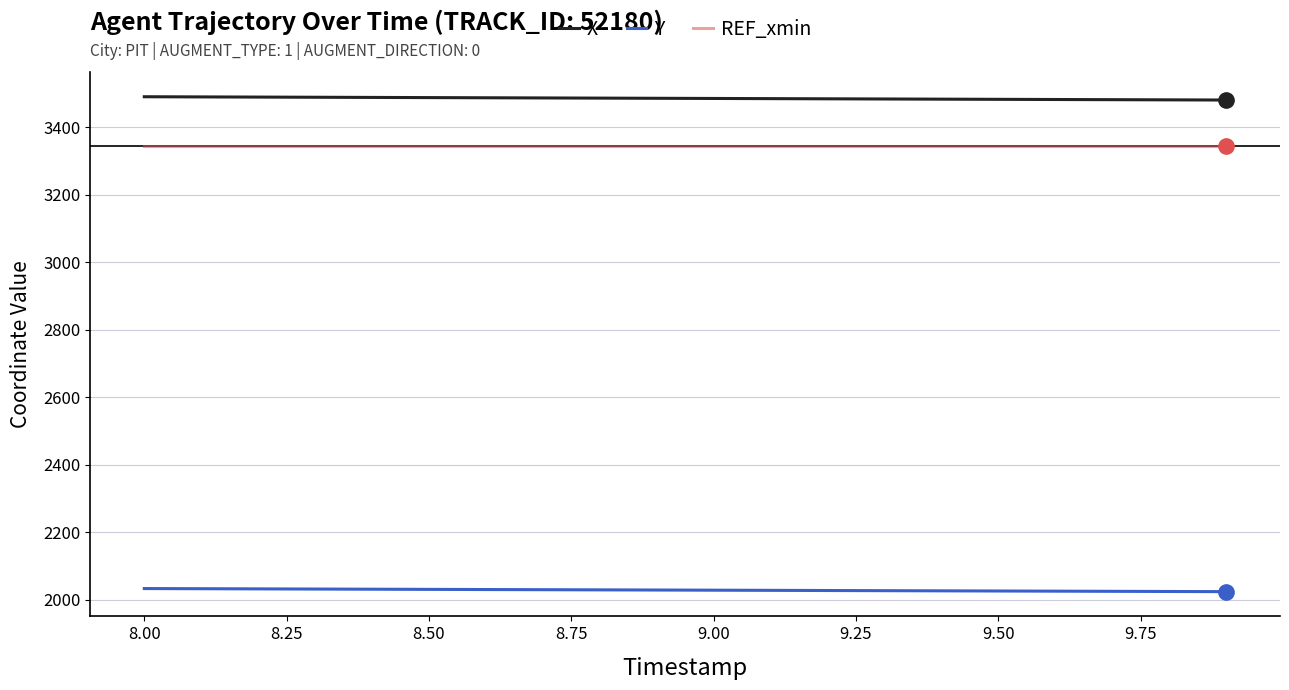

What is the highest value of the X series?

3490.6